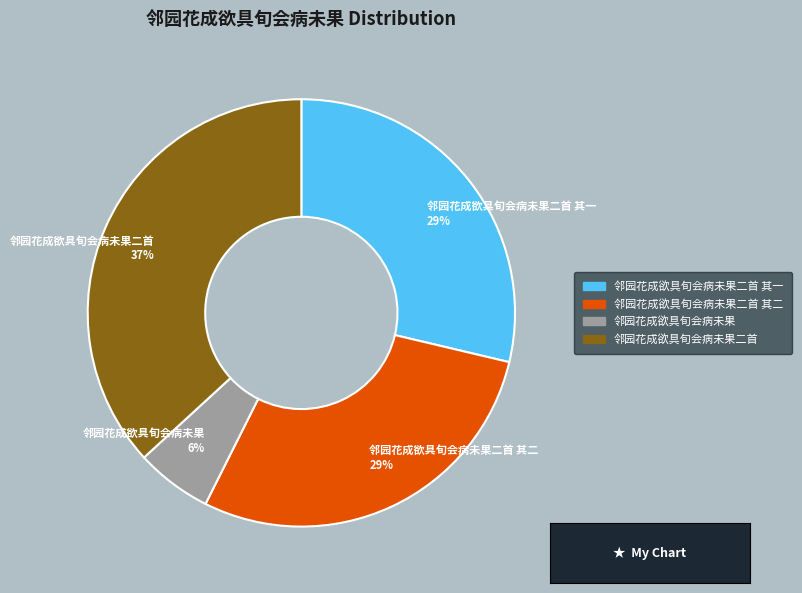

True or false: 邻园花成欲具旬会病未果二首 其二 accounts for 29% of the total.

True